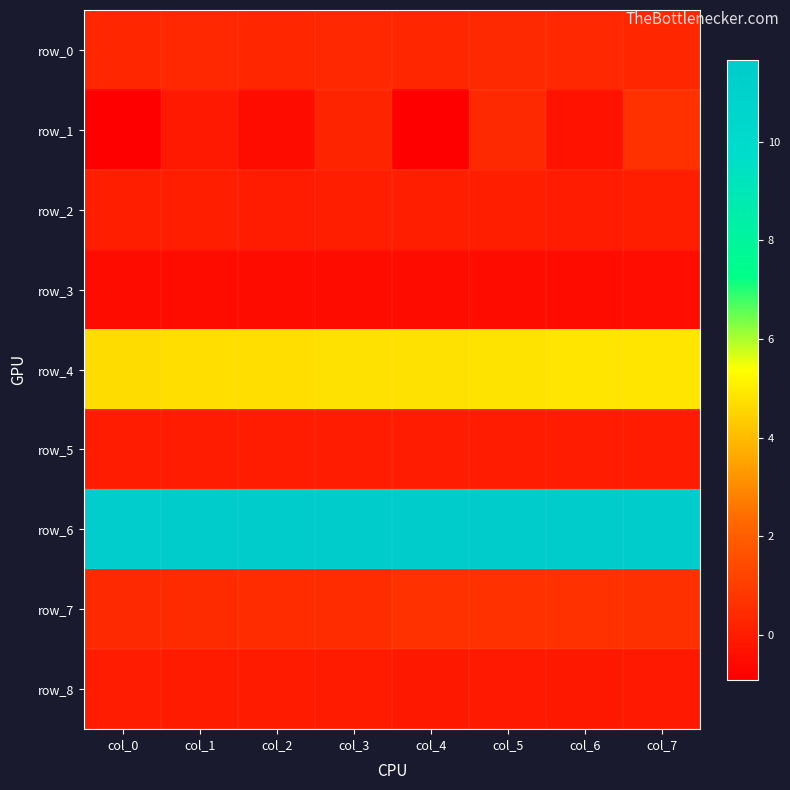

At which category is the sum across all series the highest?

col_7